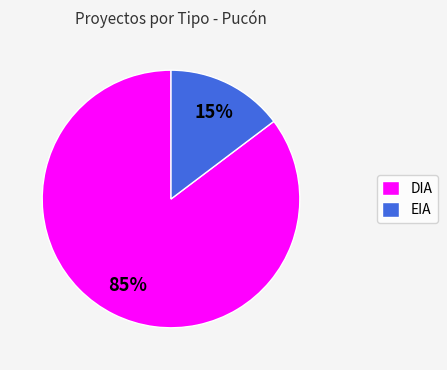

Which slice is the smallest?

EIA